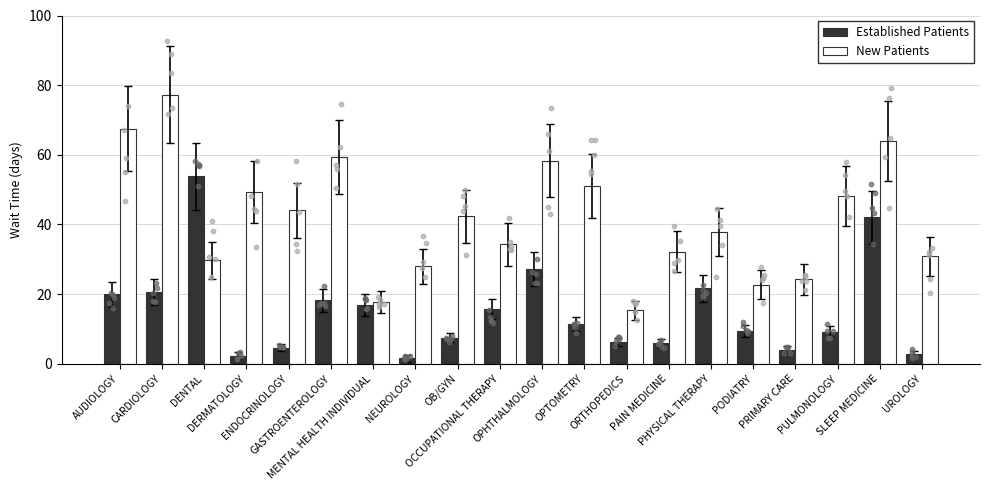

Is the value of Established Patients at UROLOGY greater than the value of New Patients at ORTHOPEDICS?

No